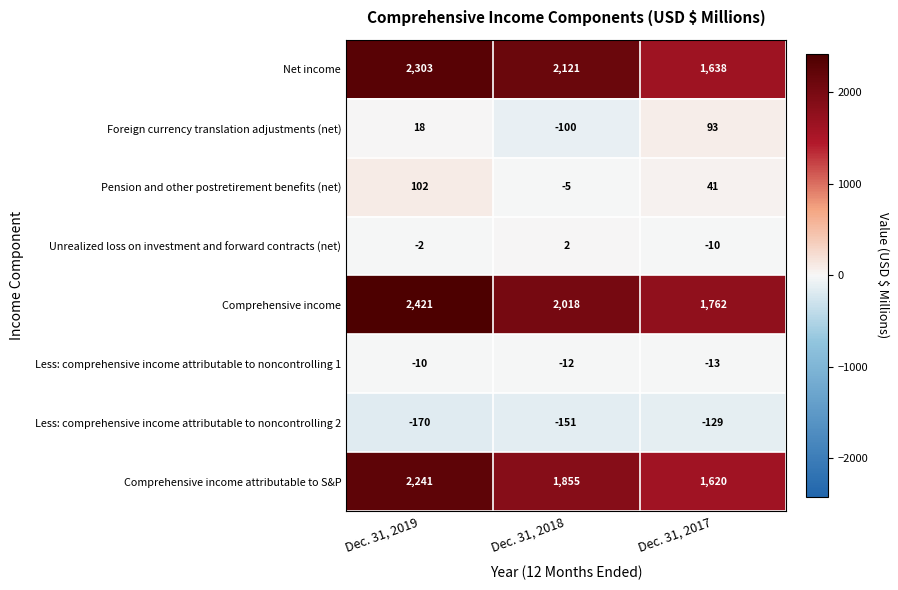

The value of Pension and other postretirement benefits (net) at Dec. 31, 2018 is -5. True or false?

True